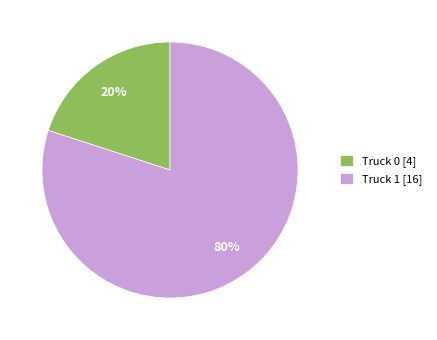

To the nearest percent, what is the combined percentage of Truck 1 and Truck 0?

100%